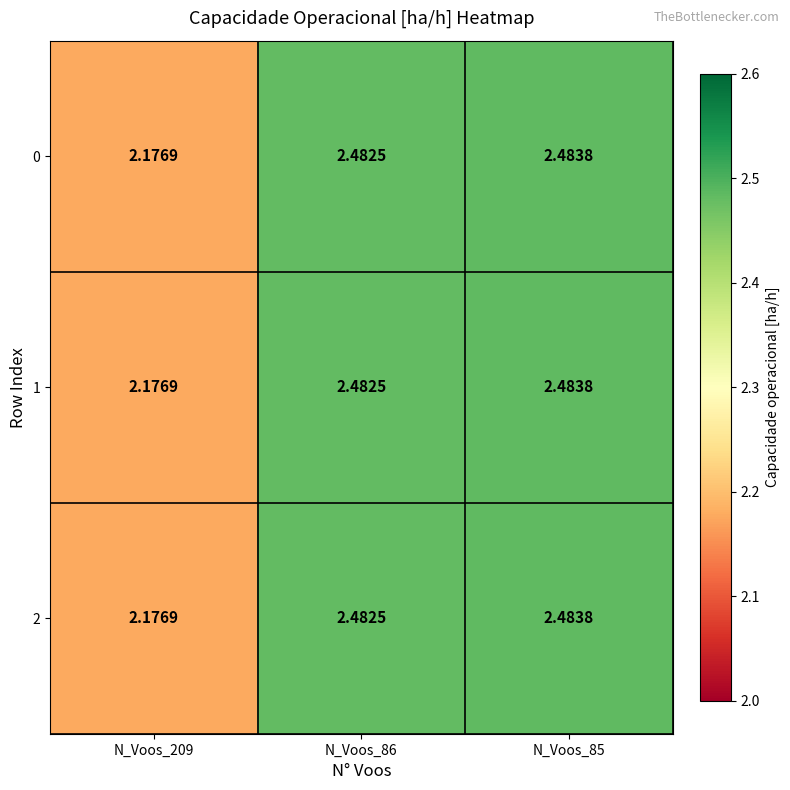

Is the value of 1 at N_Voos_209 greater than the value of 2 at N_Voos_85?

No